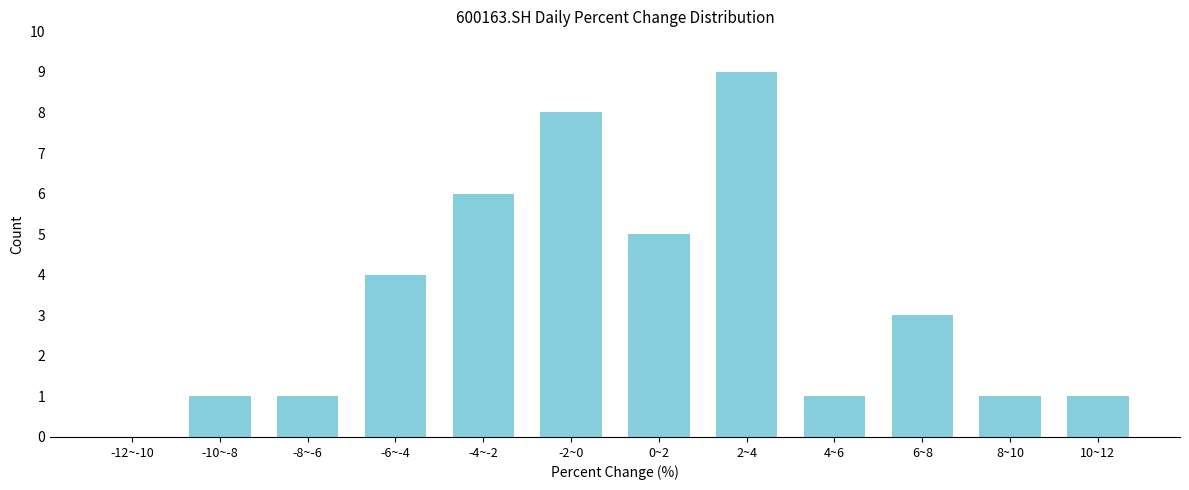

Reading left to right, extract all data points from this chart.

-12~-10=0	-10~-8=1	-8~-6=1	-6~-4=4	-4~-2=6	-2~0=8	0~2=5	2~4=9	4~6=1	6~8=3	8~10=1	10~12=1